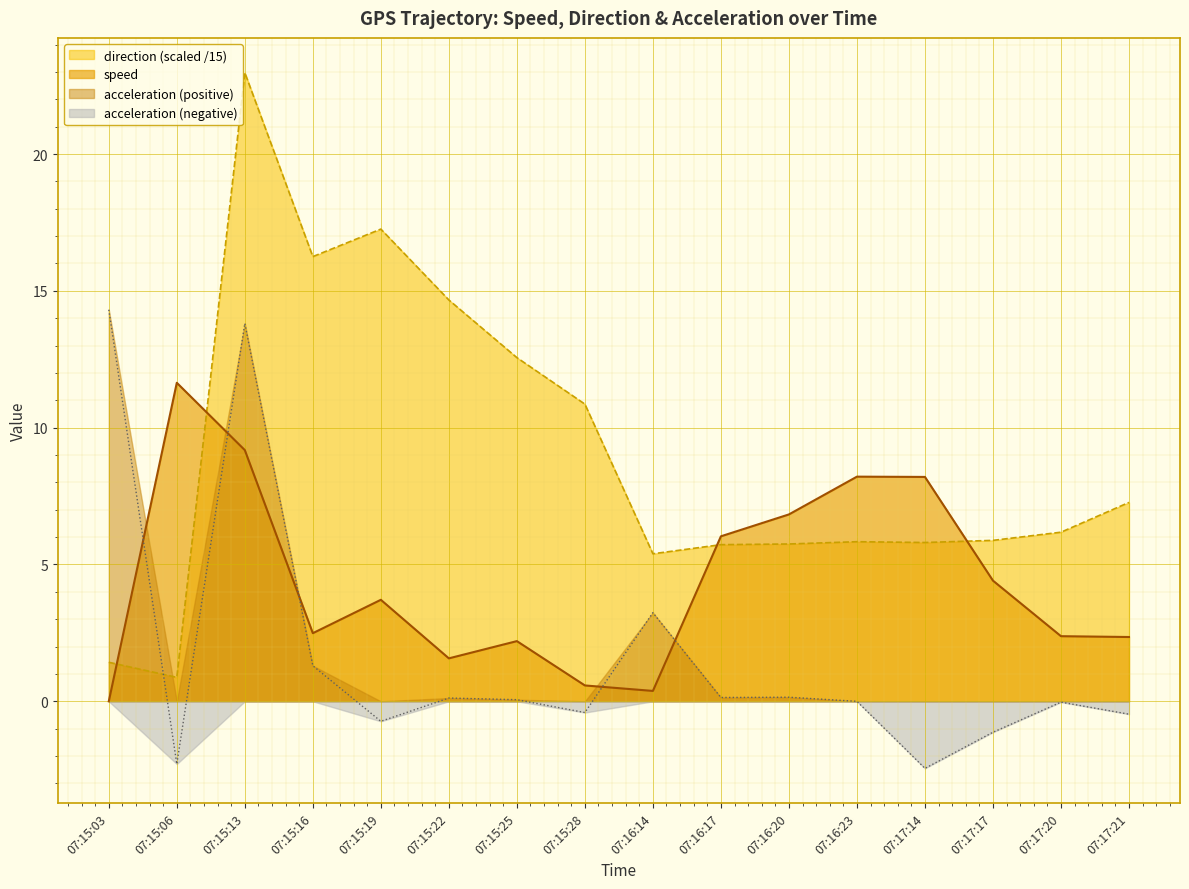

True or false: acceleration has a value of 0.1 at 07:15:25.

False